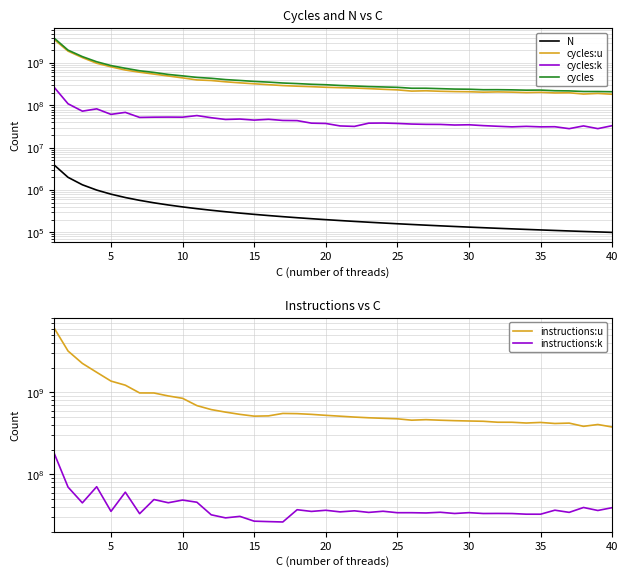

At how many categories does at least one series exceed 3953661260?

1